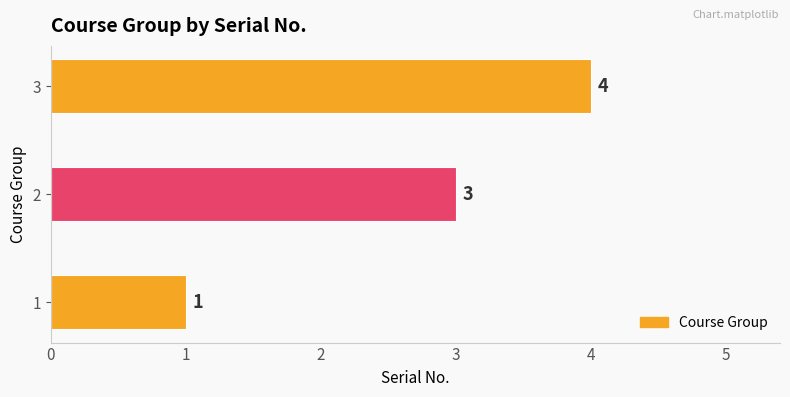

How many data points are less than 3?

1